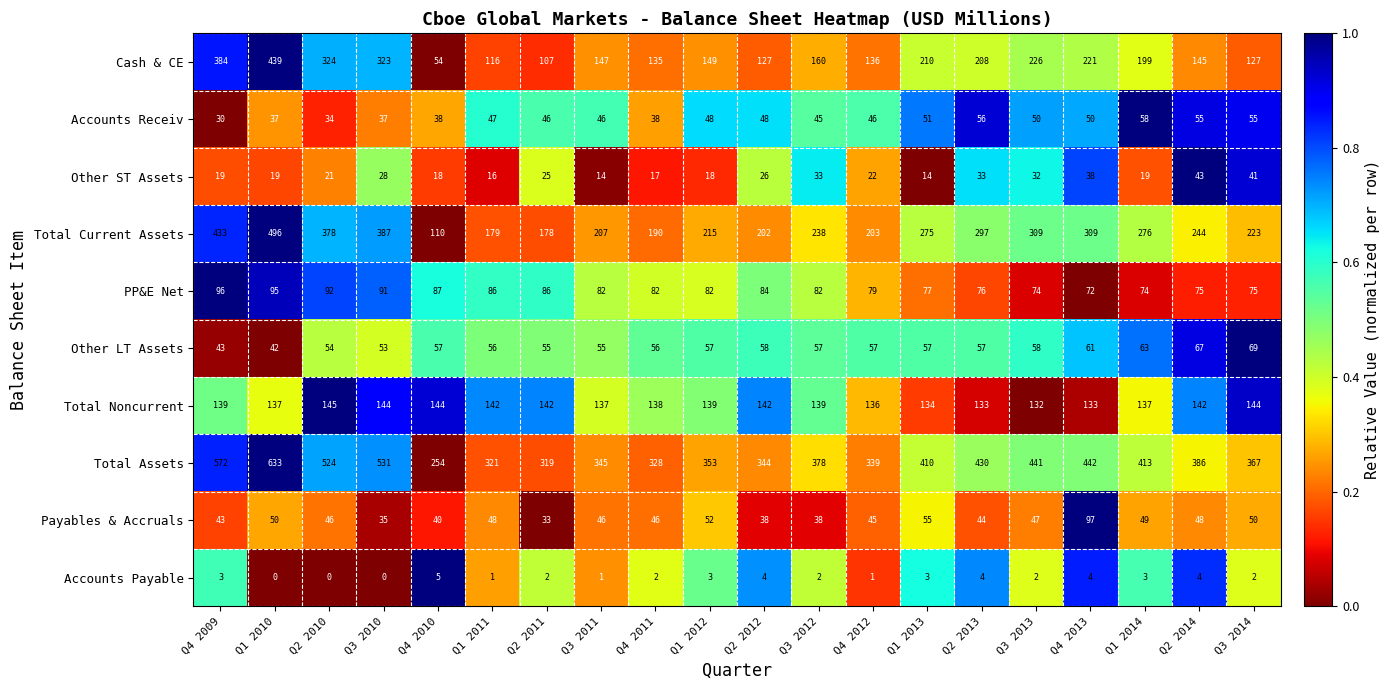

At how many categories does at least one series exceed 161?

20